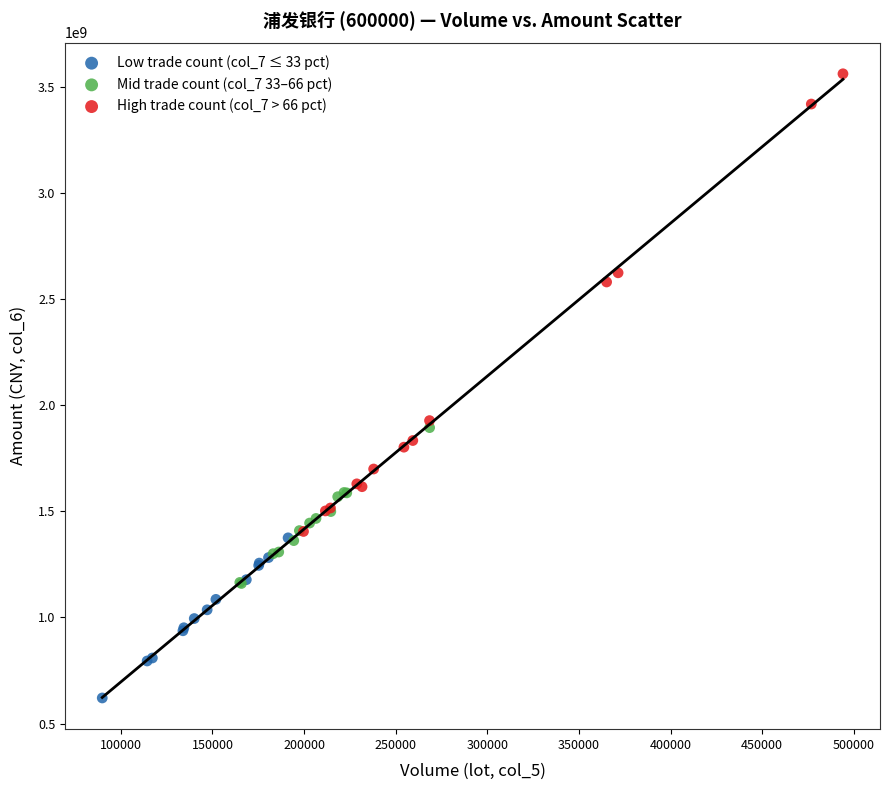

Which series contains the highest Y value?

High trade count (col_7 > 66 pct)